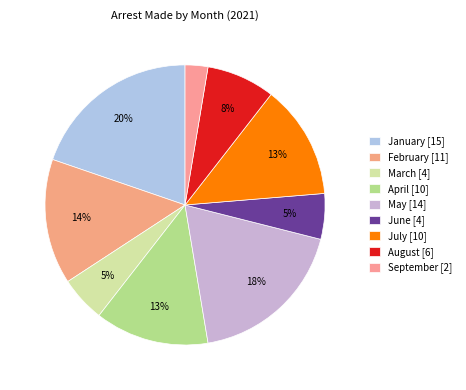

Count the number of slices in the pie.

9